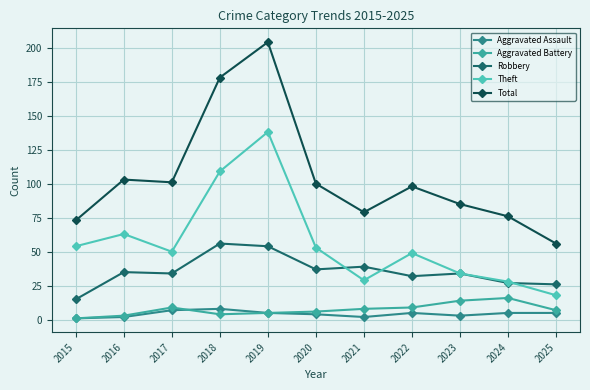

How many lines are shown in the chart?

5